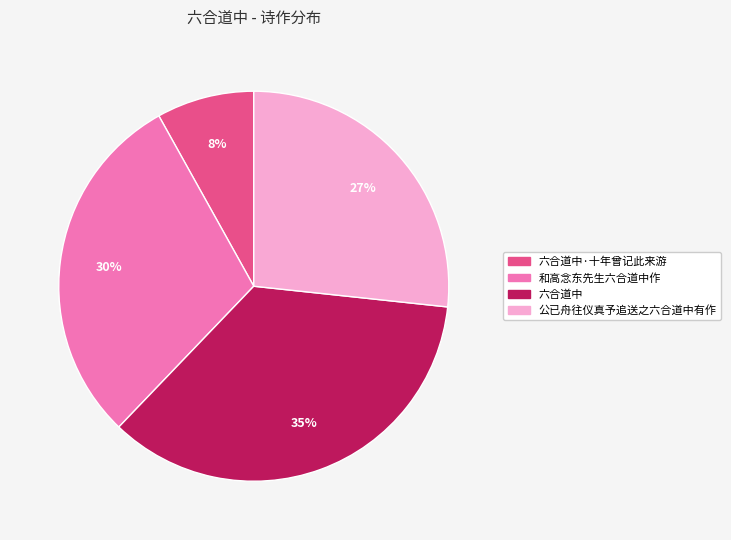

How many segments does this pie chart have?

4